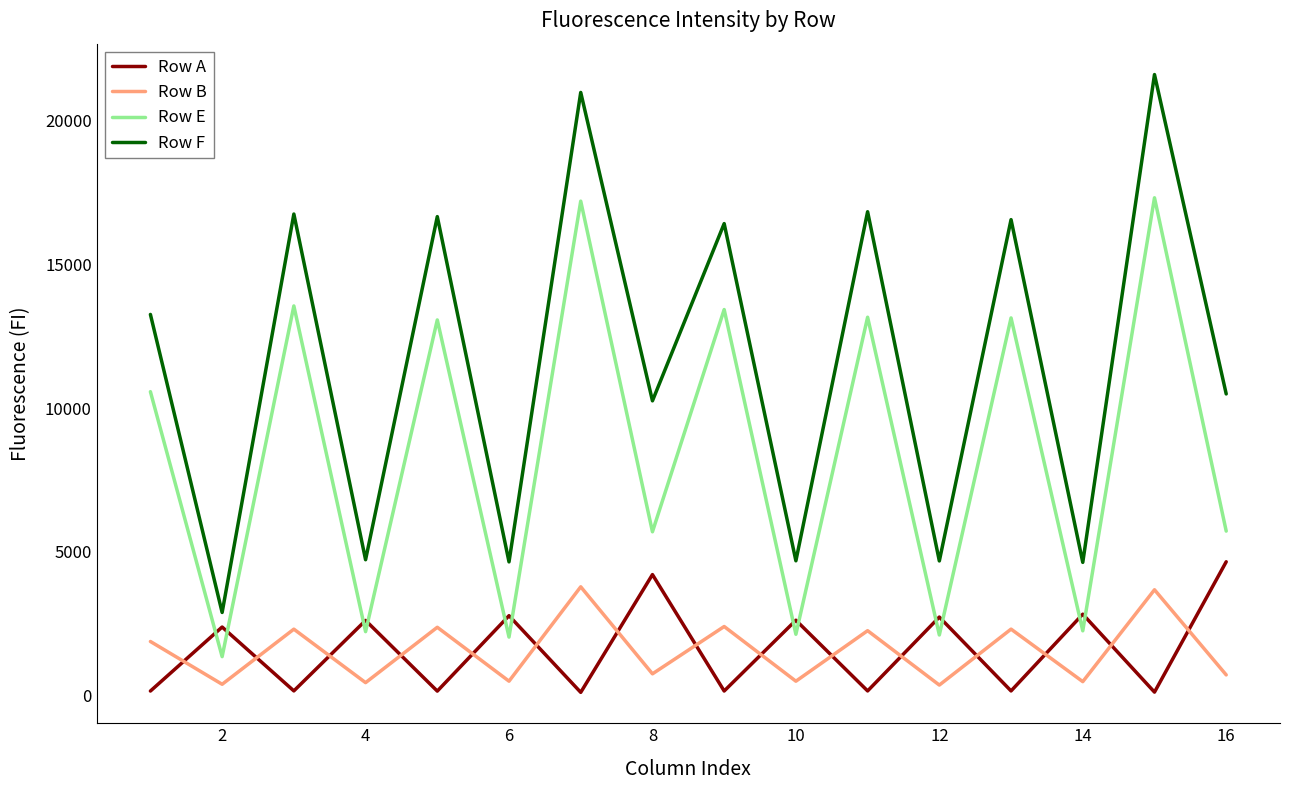

What is the maximum value shown in the chart?

21596